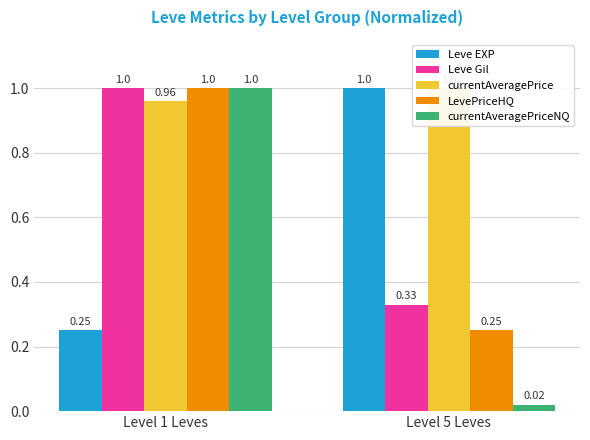

What position from the right is Level 1 Leves?

2